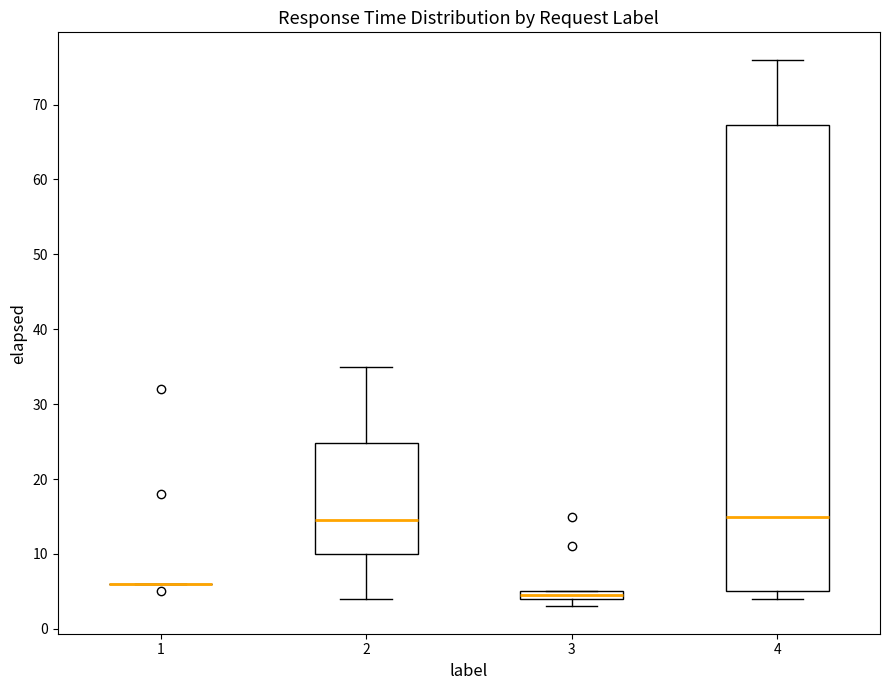

Comparing the boxes themselves (not the whiskers), which one is the tallest?

4